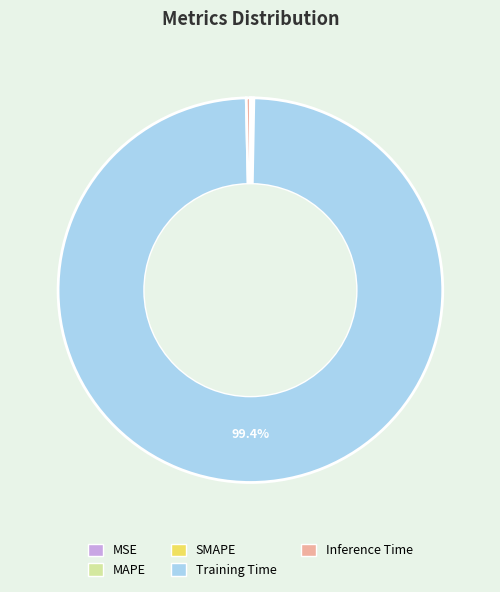

What is the largest slice in the pie chart?

Training Time